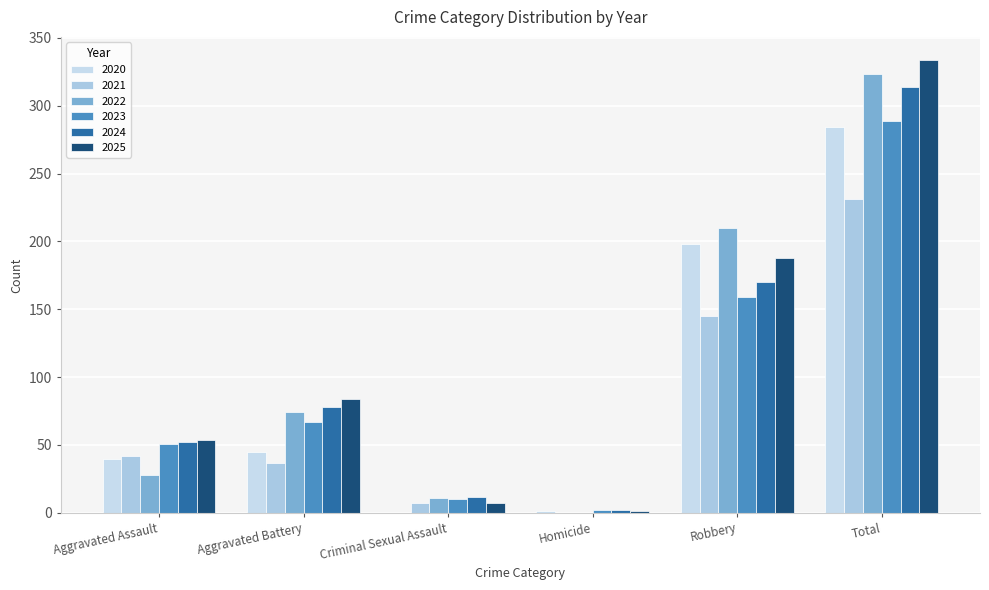

Is the value of 2020 at Criminal Sexual Assault greater than the value of 2025 at Robbery?

No